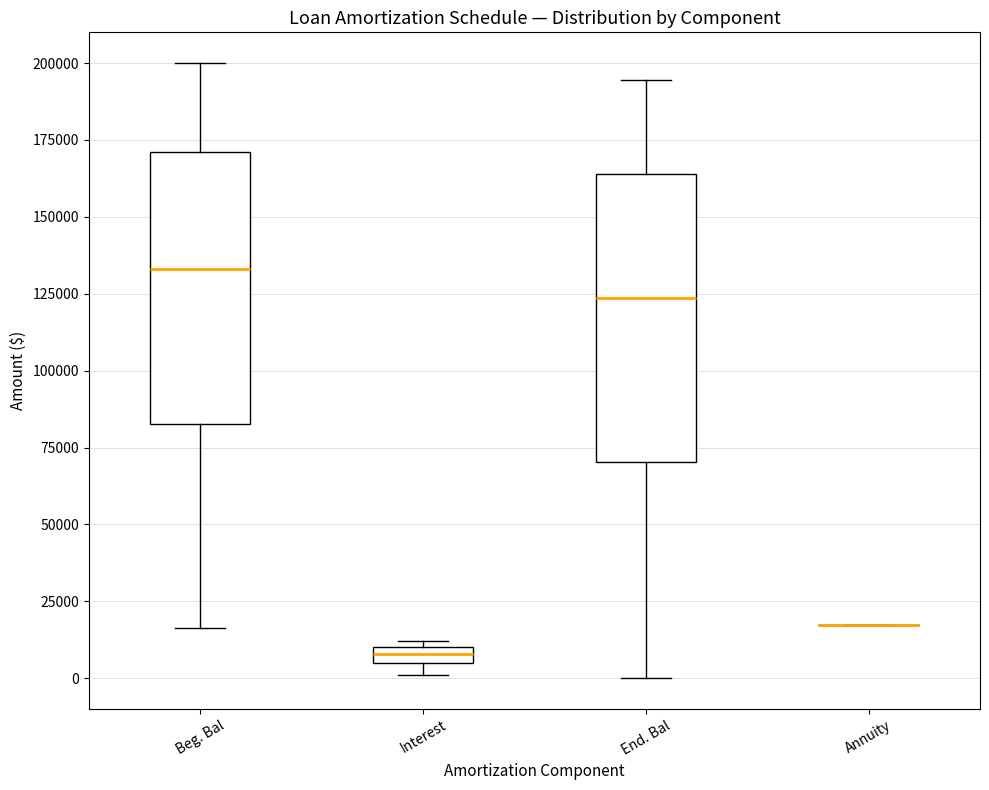

Where does the lower whisker of the box for End. Bal end on the y-axis? The values are not printed on the chart, so give them approximately, as read against the axis.

0